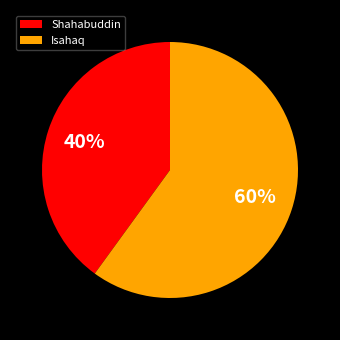

Is there a majority slice in this chart?

Yes